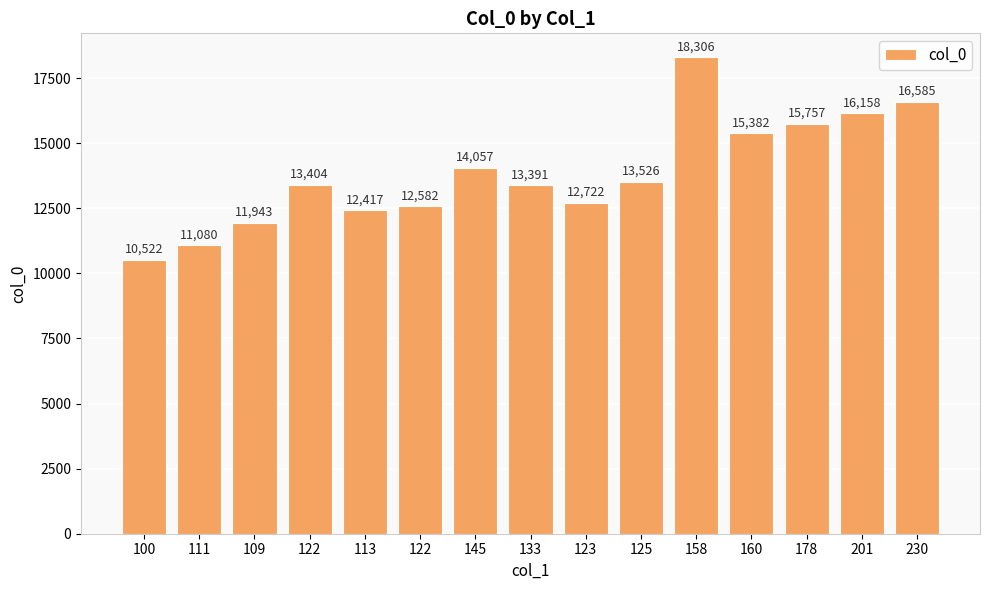

How many values are below 13404?

7